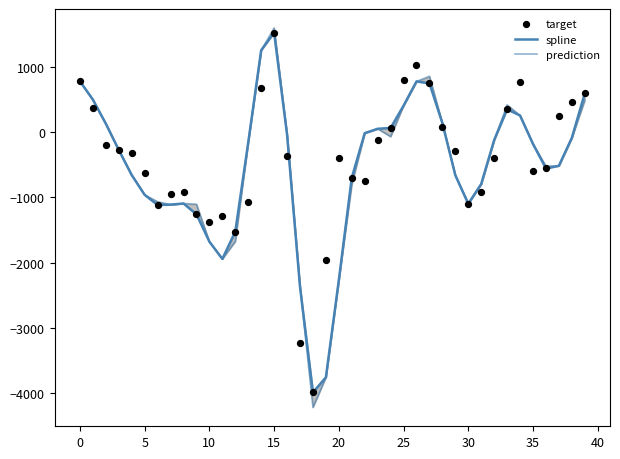

Is the value of spline at −5 greater than the value of target at 29?

Yes